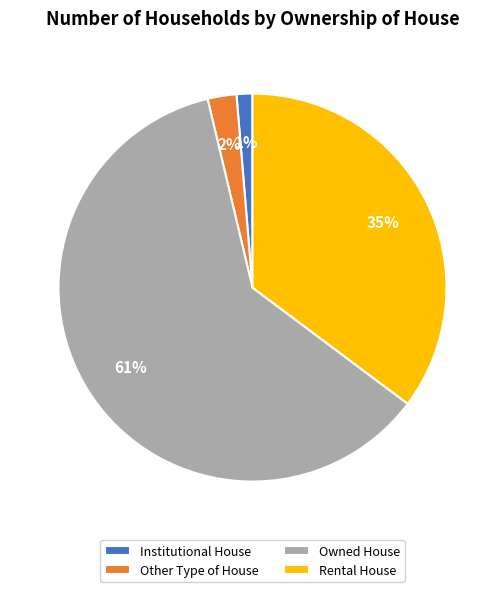

To the nearest percent, what portion does Institutional House represent?

1%